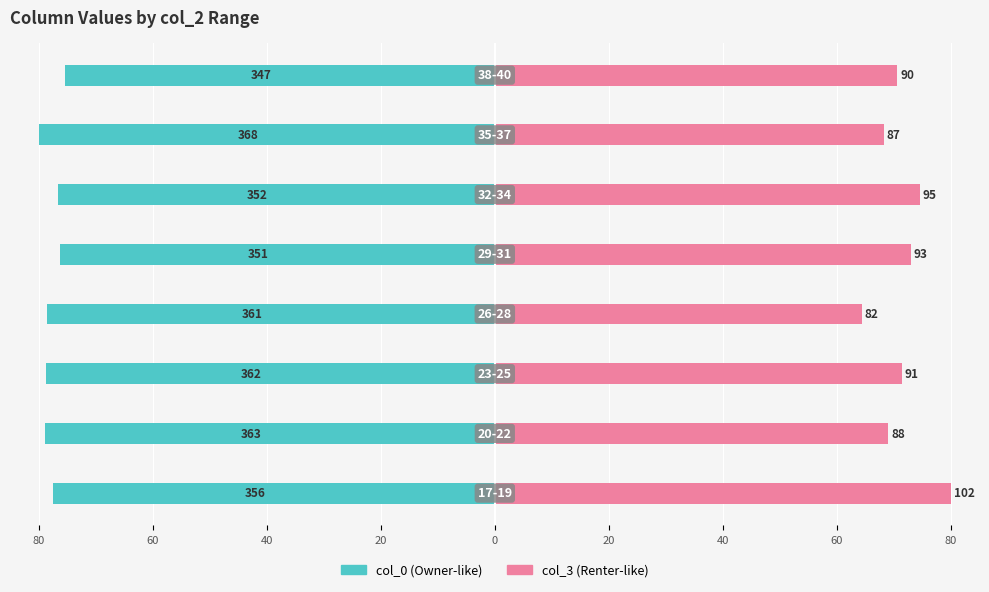

Reading left to right, what are all the values shown in this chart?

col_0: -77.4	-78.9	-78.7	-78.5	-76.3	-76.5	-80.0	-75.4
col_3: 80.0	69.0	71.4	64.3	72.9	74.5	68.2	70.6